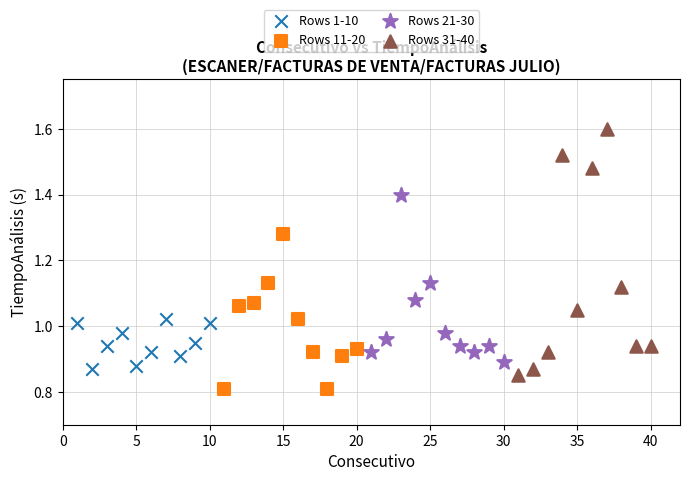

Which series reaches the minimum Y coordinate?

Rows 11-20